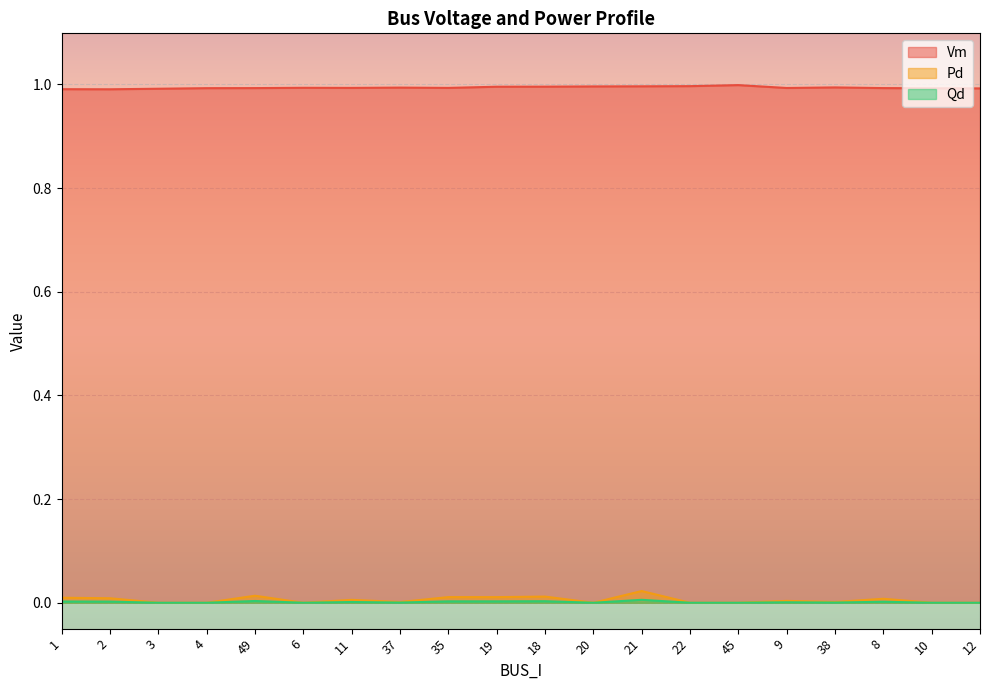

What is the maximum value shown in the chart?

1.0